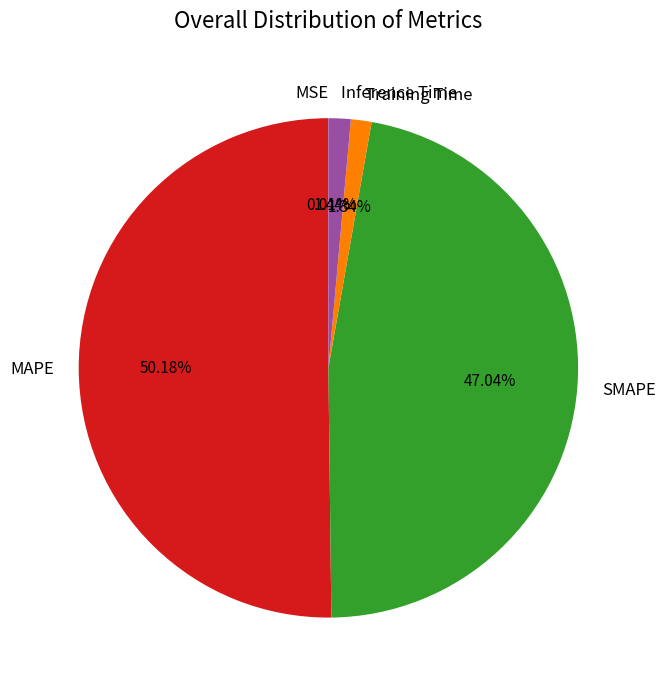

Which has a higher value, SMAPE or Inference Time?

SMAPE